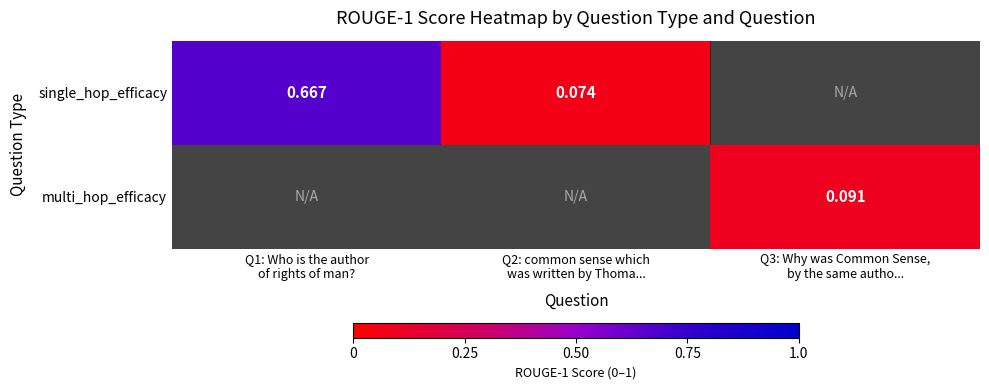

Which series changed the most between Q1: Who is the author of rights of man? and Q2: common sense which was written by Thoma...?

single_hop_efficacy